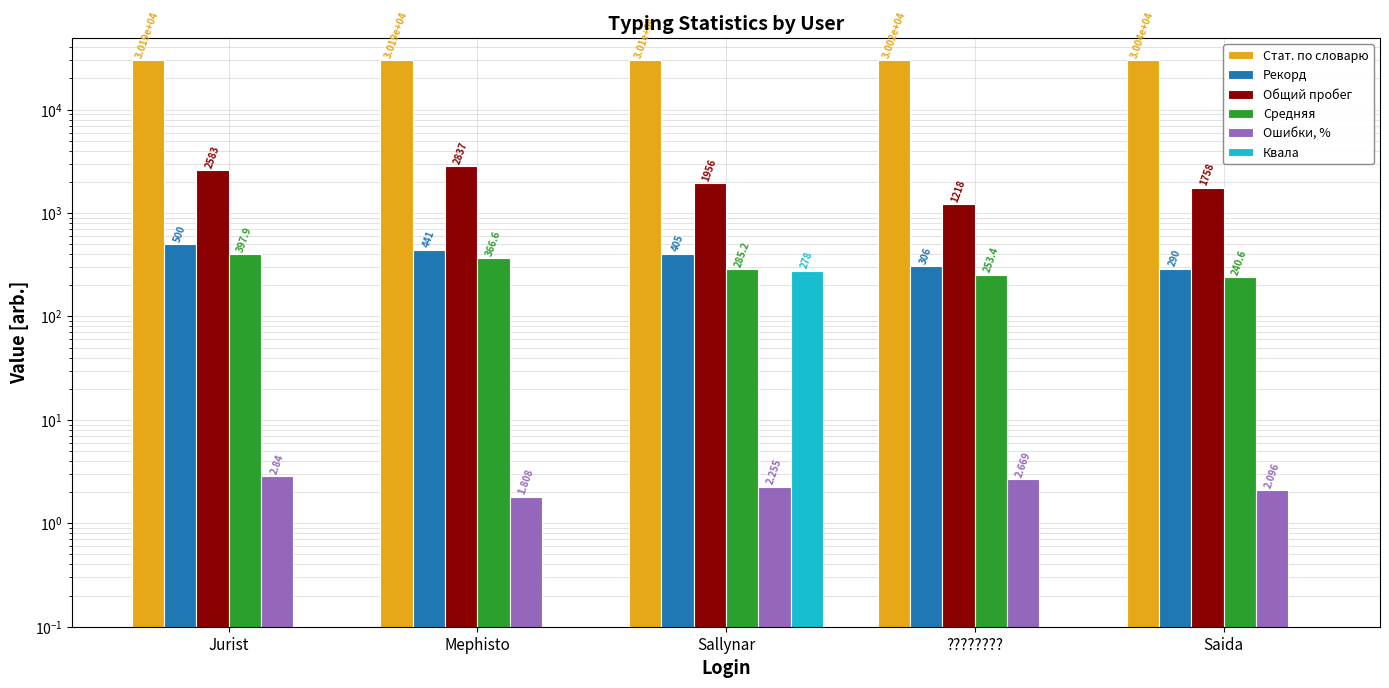

At how many categories does at least one series exceed 29984?

5